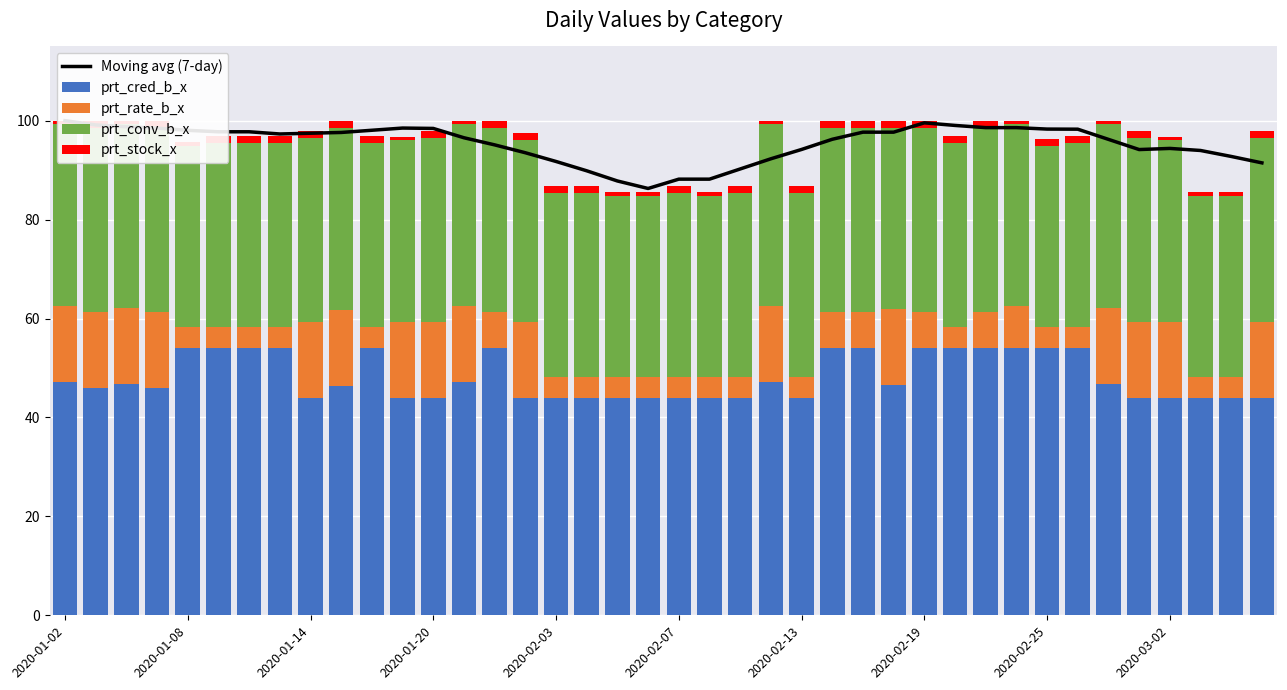

What is the difference between the second highest and second lowest values in the prt_cred_b_x series?

10.1